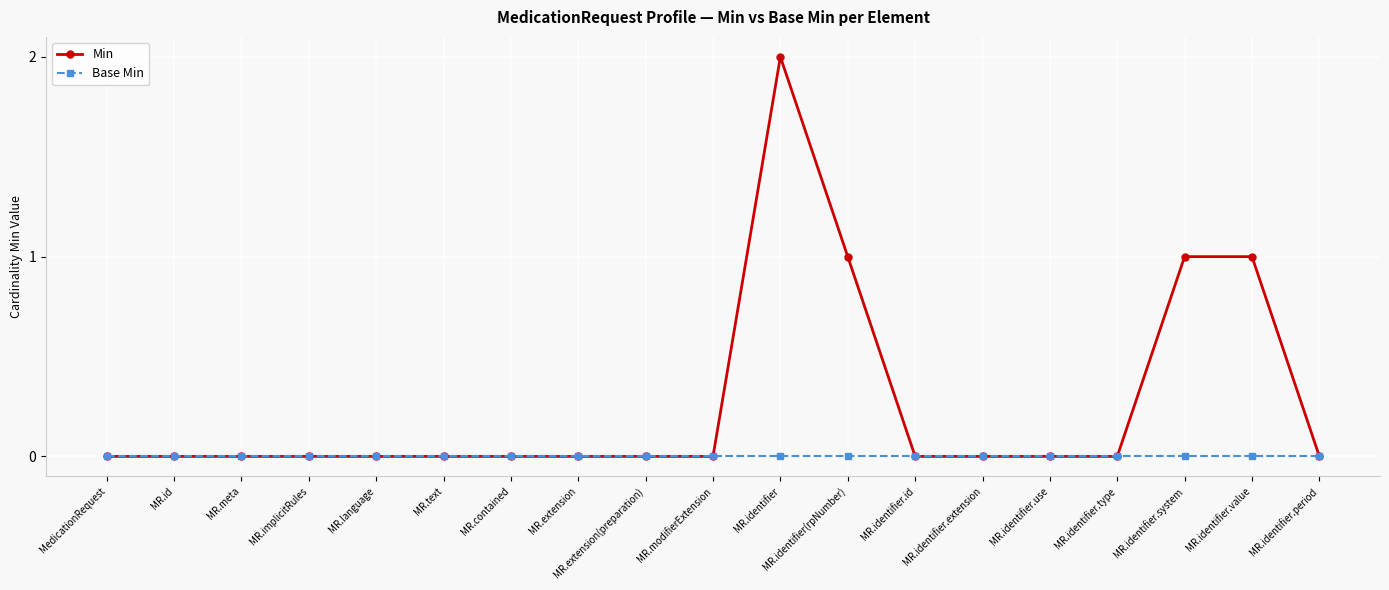

Reading left to right, transcribe all the data shown in this chart.

Min: 0	0	0	0	0	0	0	0	0	0	2	1	0	0	0	0	1	1	0
Base Min: 0	0	0	0	0	0	0	0	0	0	0	0	0	0	0	0	0	0	0